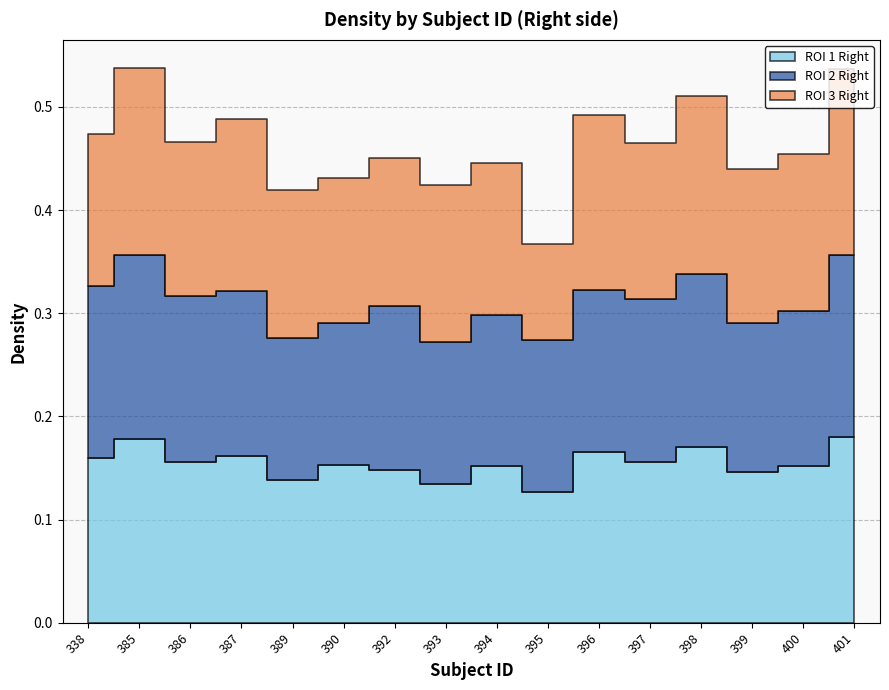

True or false: ROI 3 Right and ROI 2 Right intersect in this chart.

True